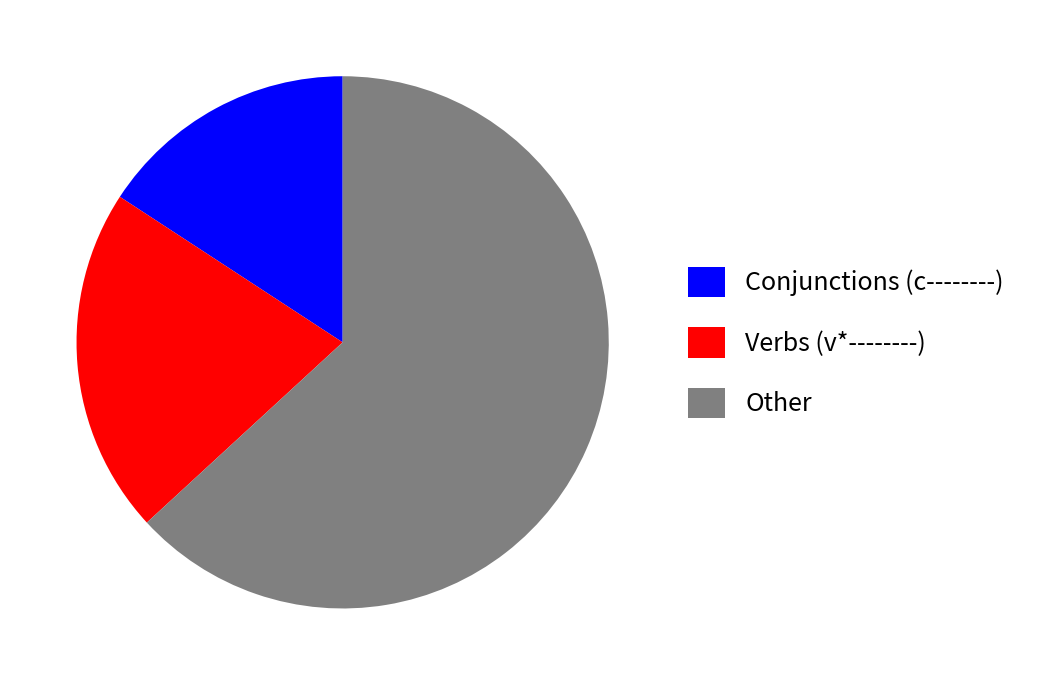

How many slices are in this pie chart?

3